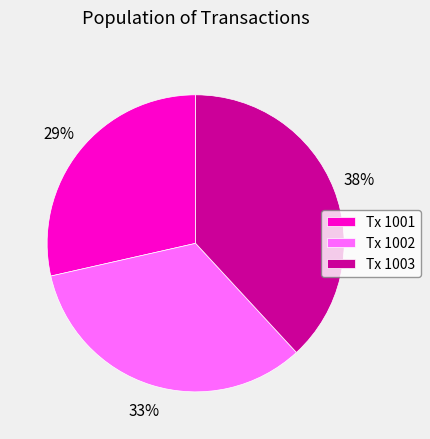

How many slices are in this pie chart?

3